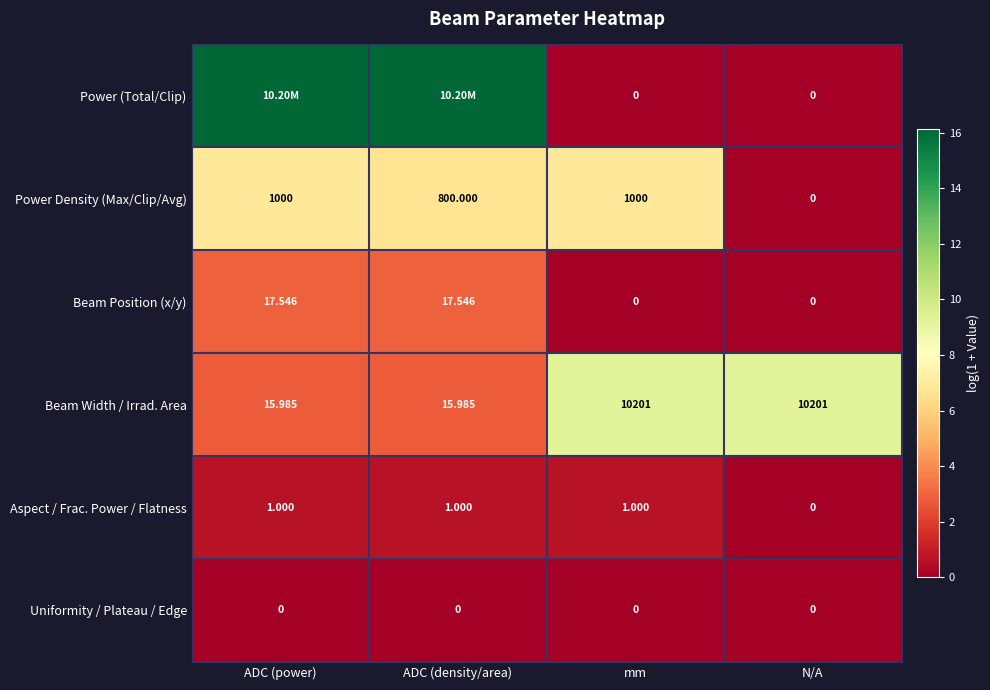

Is the value of Beam Position (x/y) at ADC (power) greater than the value of Power Density (Max/Clip/Avg) at N/A?

Yes